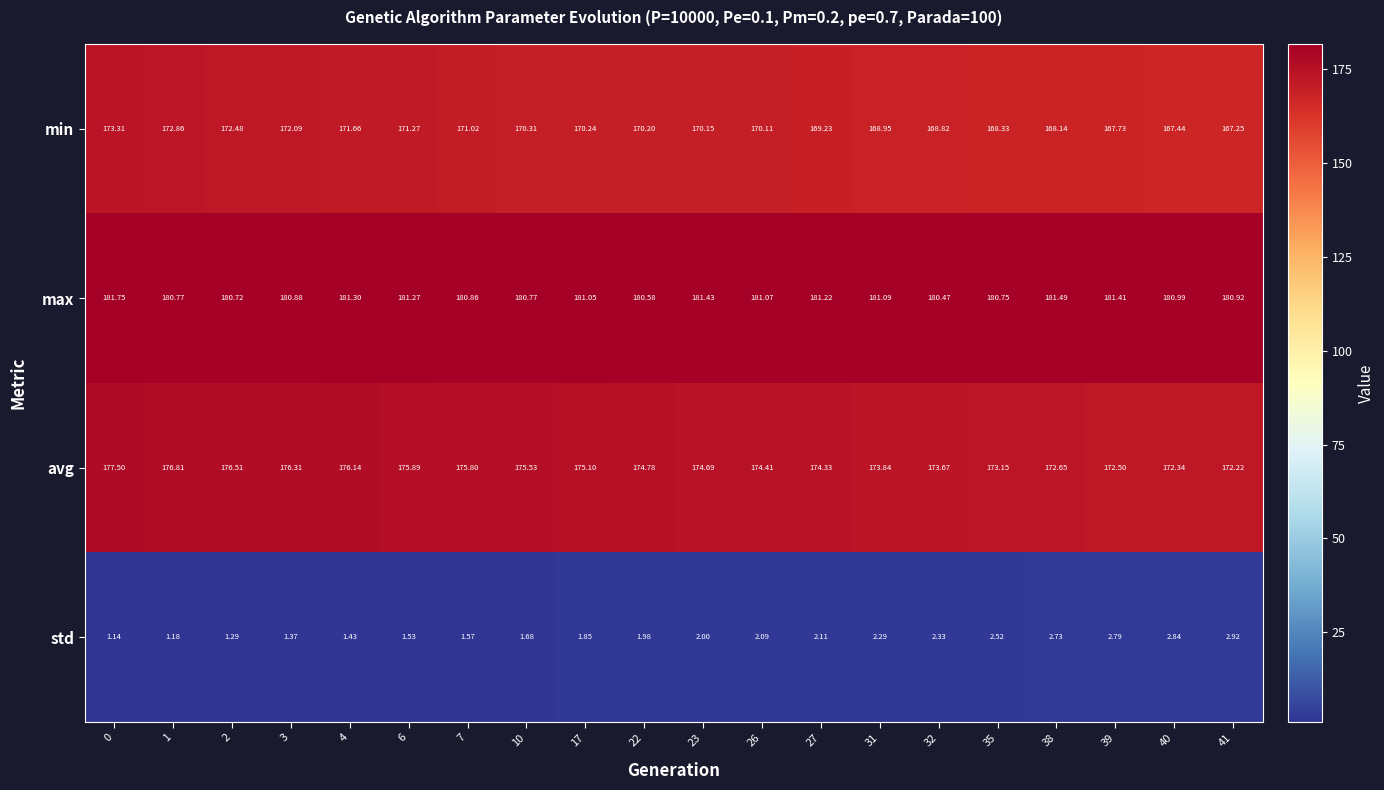

List the series in order of their peak value, lowest first.

std, min, avg, max